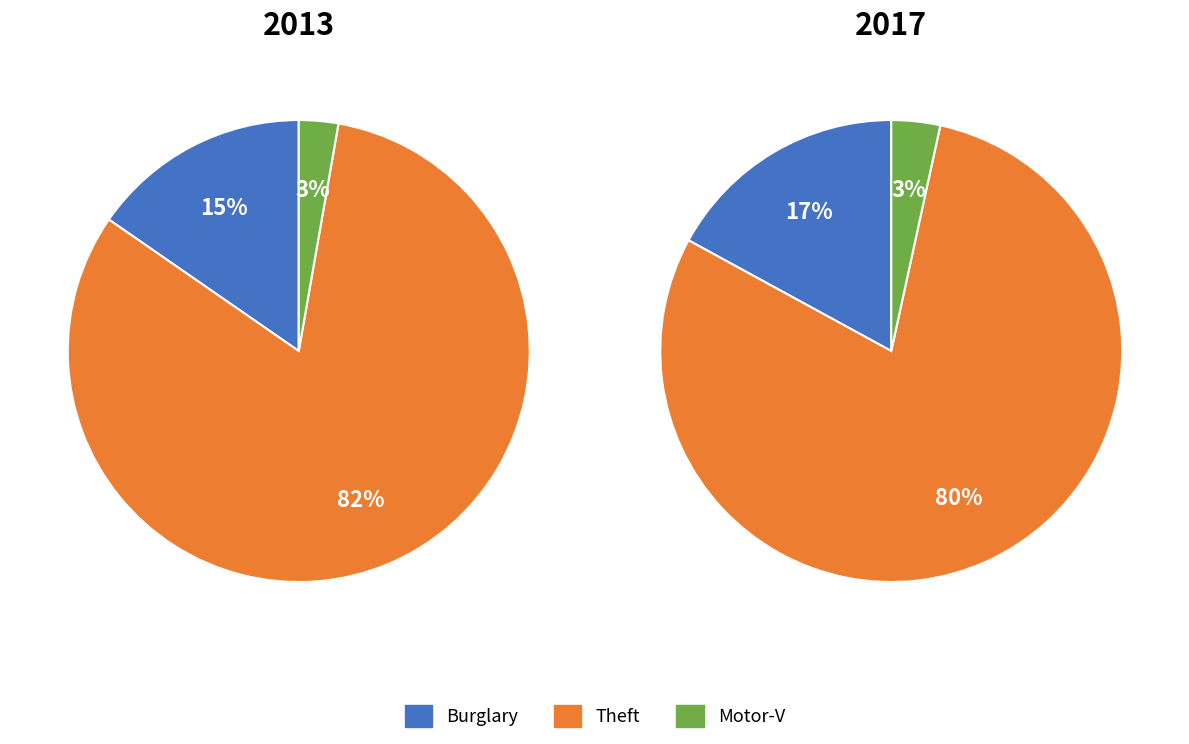

How many slices are in this pie chart?

3